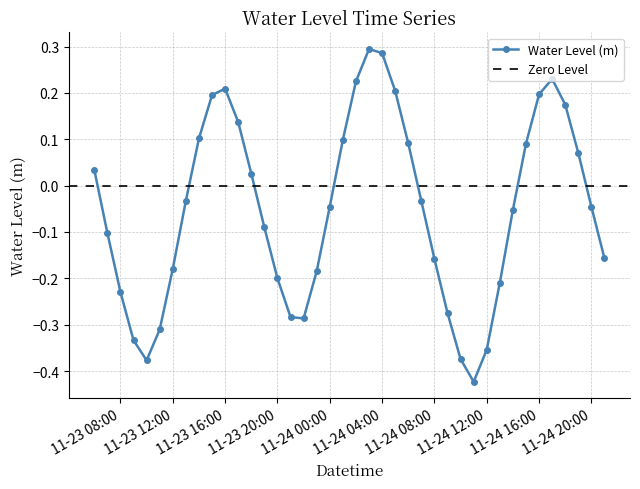

How many values are above zero?

17